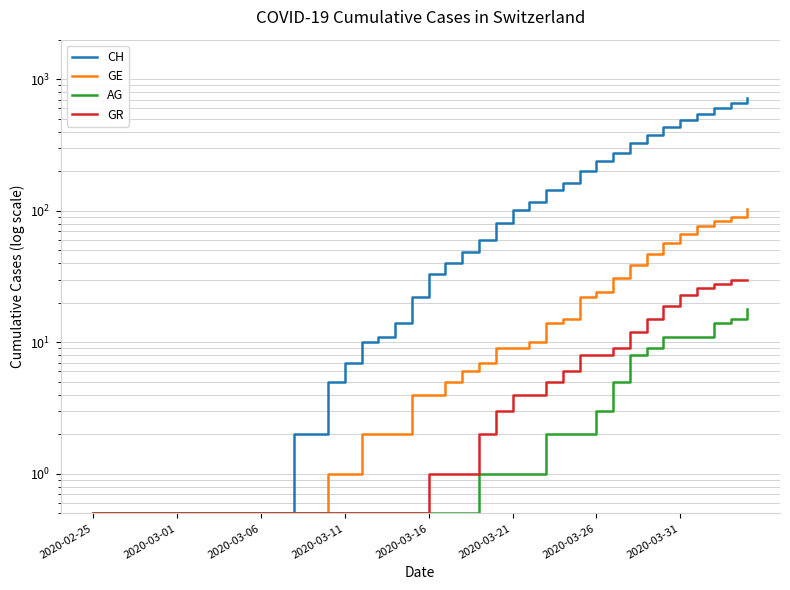

How many data points in GE are above 4?

19